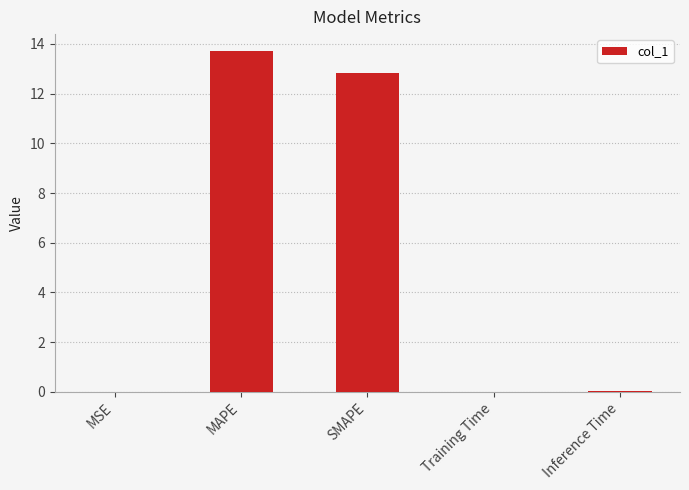

True or false: the data shows 7.9 at MAPE.

False